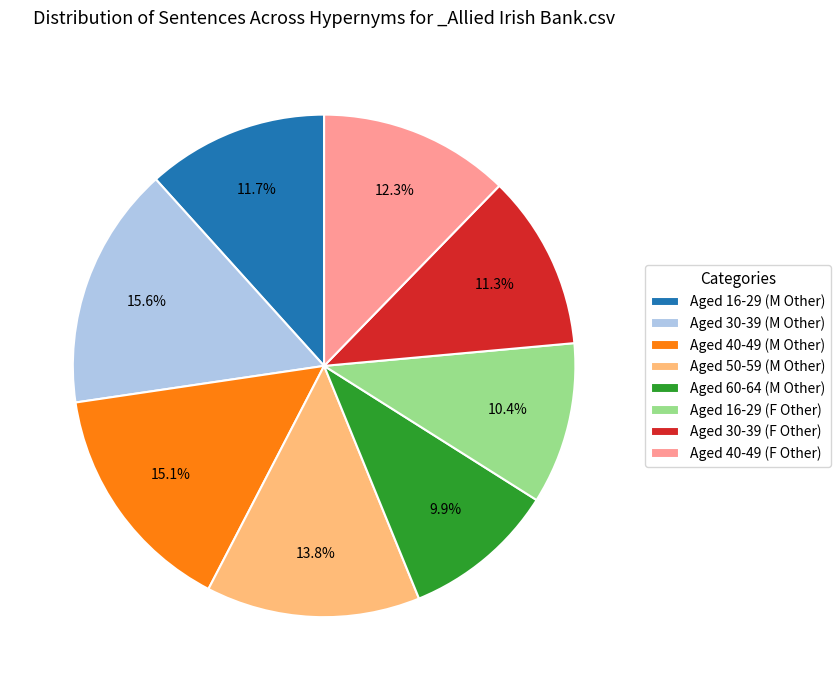

Which slice is the largest?

Aged 30-39 (M Other)